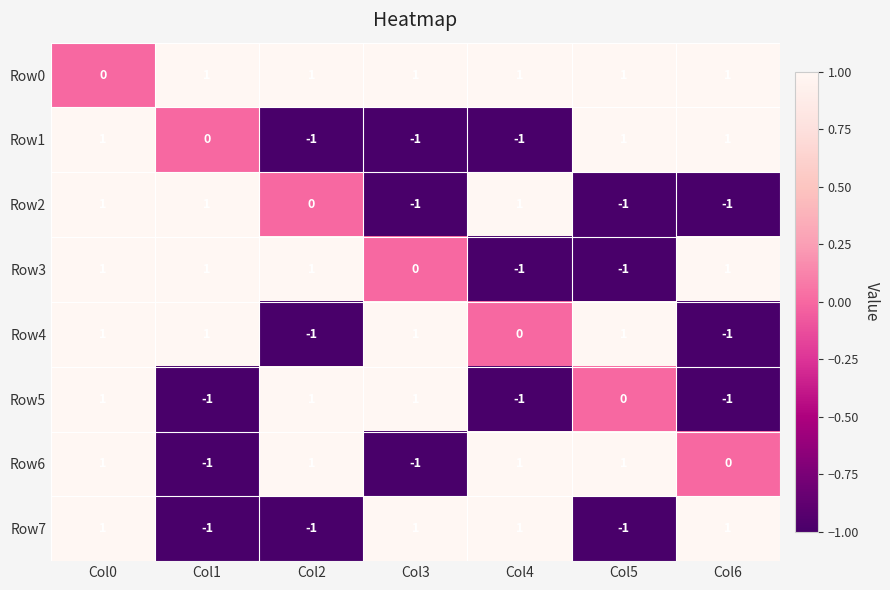

The value of Row3 at Col5 is -1. True or false?

True